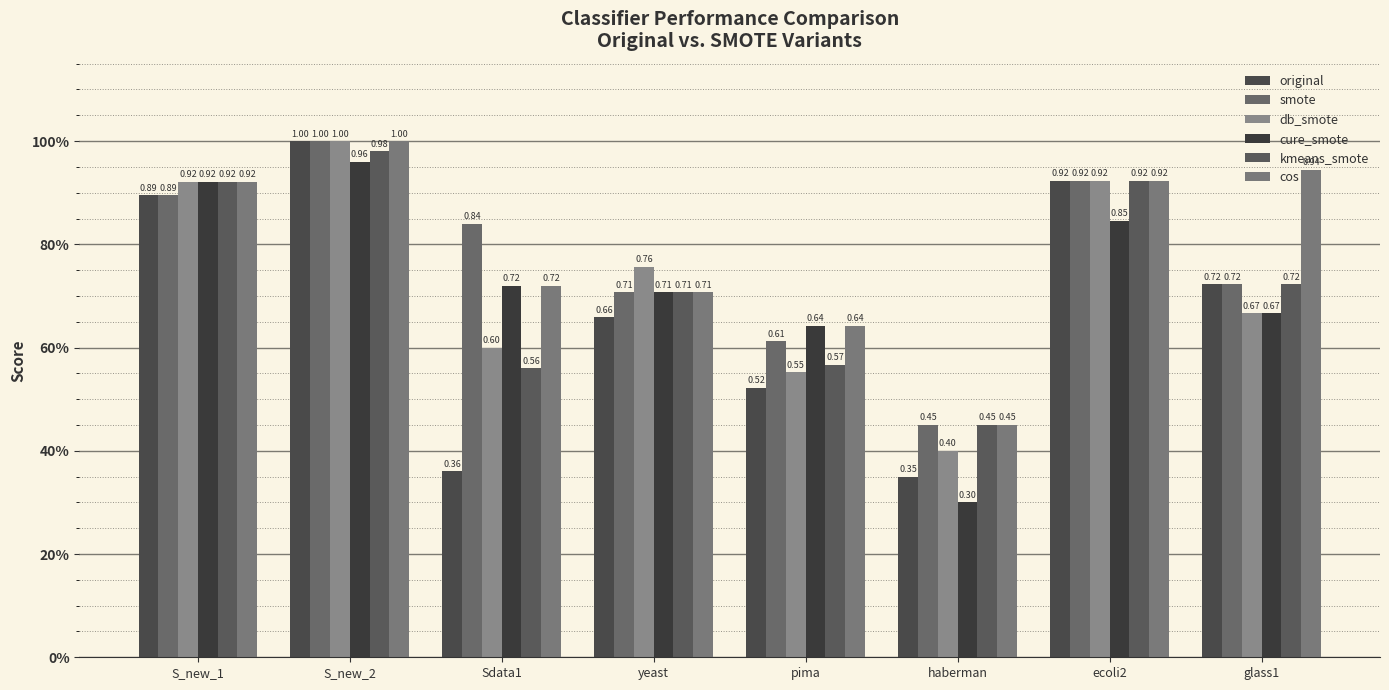

List the series in order of their peak value, highest first.

original, smote, db_smote, cos, kmeans_smote, cure_smote